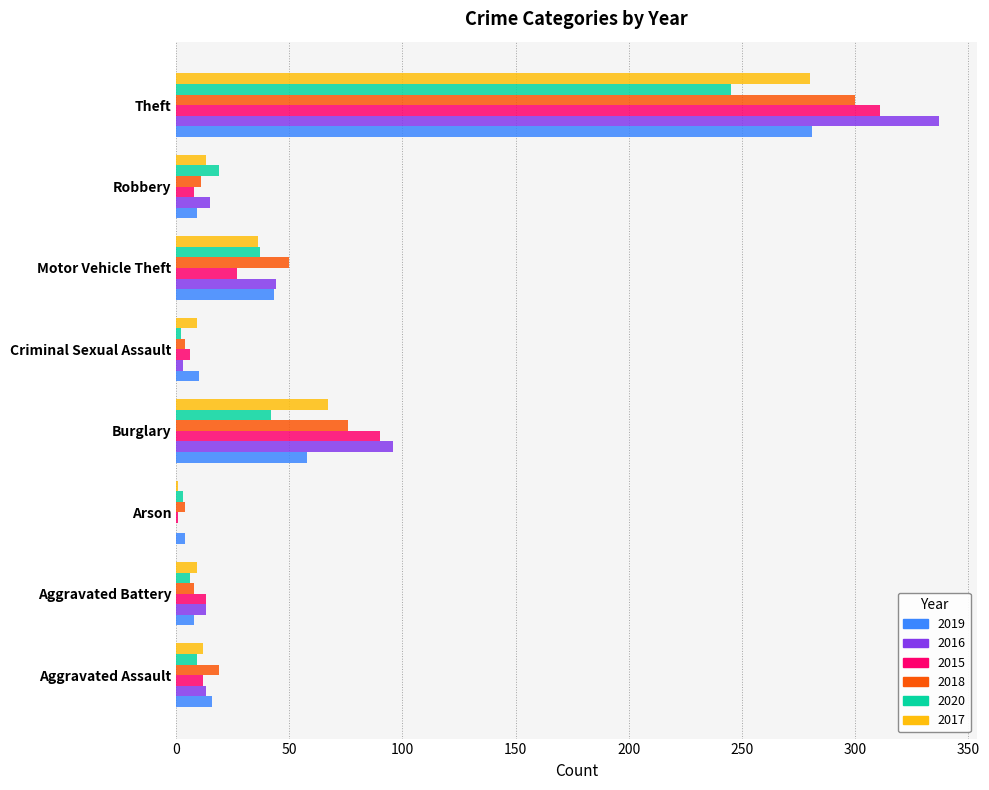

Which category has the highest value across all series?

Theft